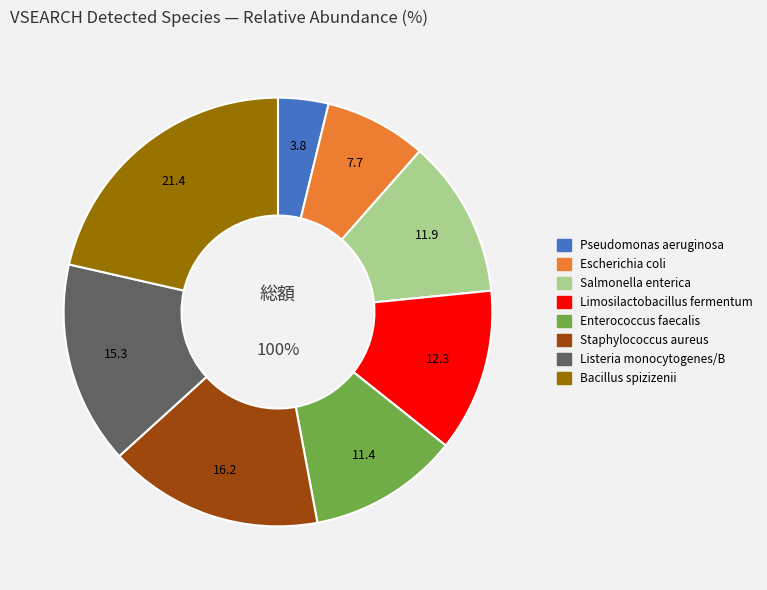

Between Listeria monocytogenes/B and Limosilactobacillus fermentum, which is larger?

Listeria monocytogenes/B